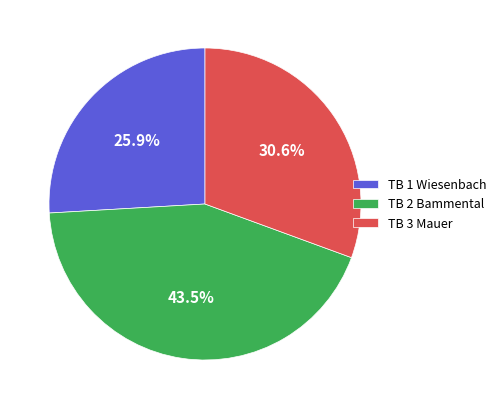

Rank the categories by value from highest to lowest.

TB 2 Bammental, TB 3 Mauer, TB 1 Wiesenbach